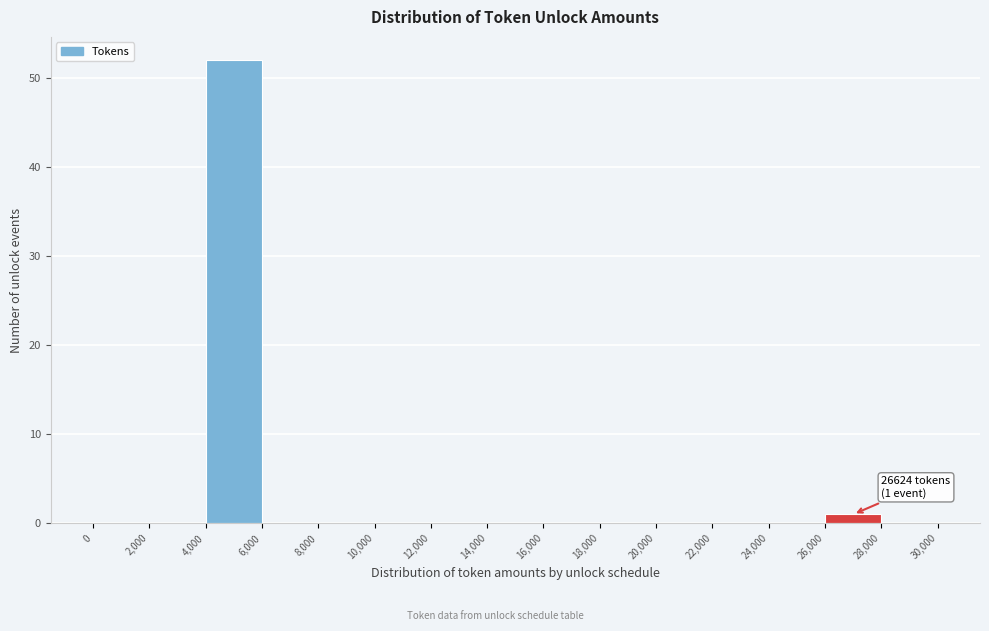

Over which range of the x-axis is the bar tallest?

4,000 to 6,000